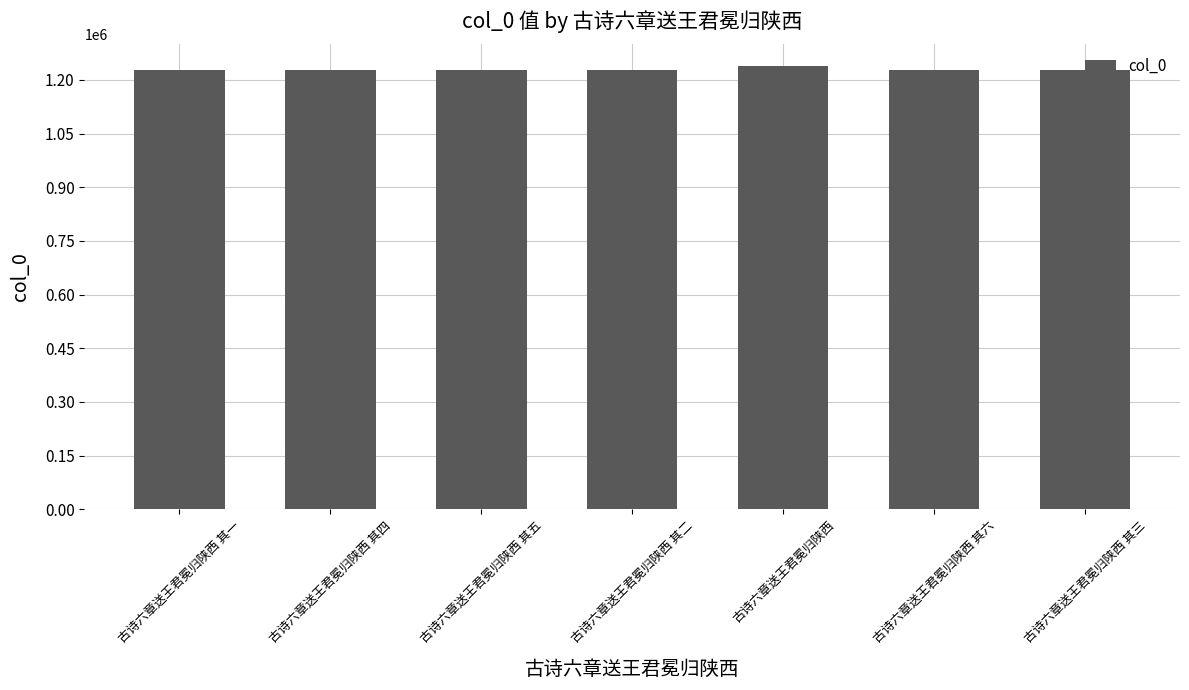

What is the label of the 4th bar from the left?

古诗六章送王君冕归陕西 其二